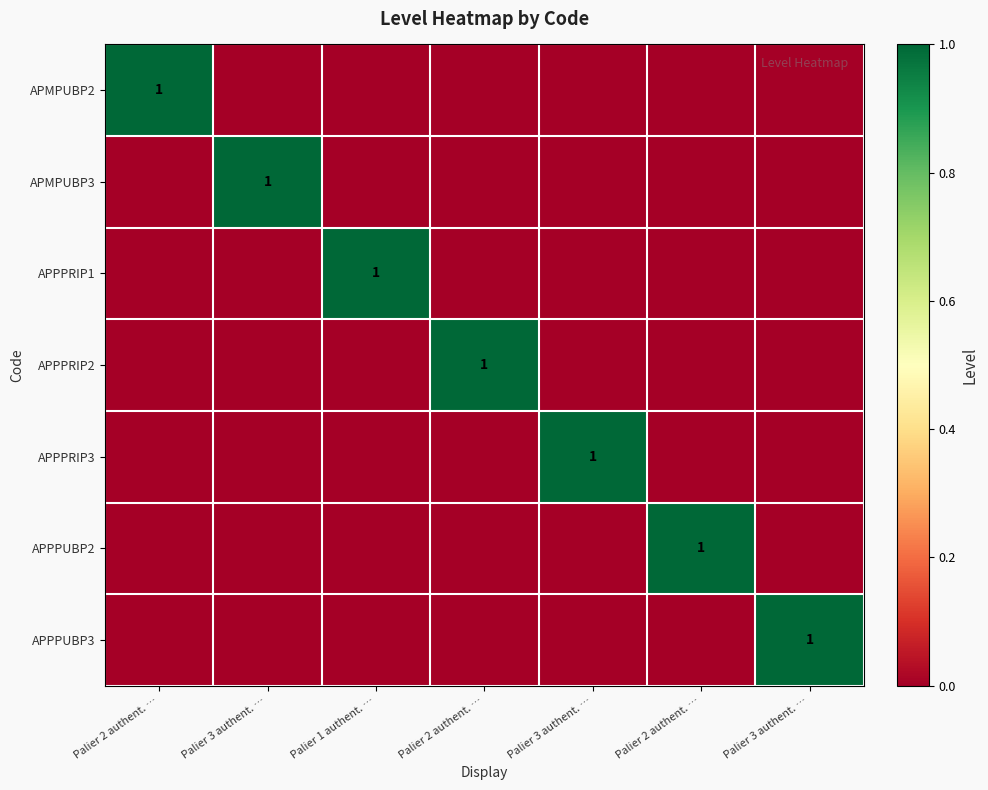

Between Palier 3 authent. … and Palier 3 authent. …, which is larger?

Palier 3 authent. …